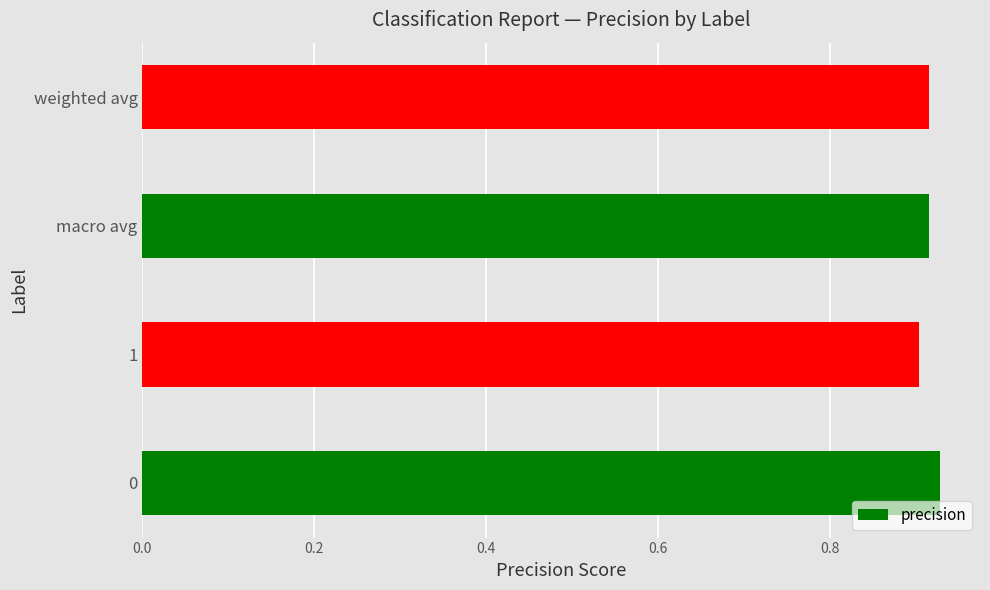

True or false: the data shows 0.9 at weighted avg.

True